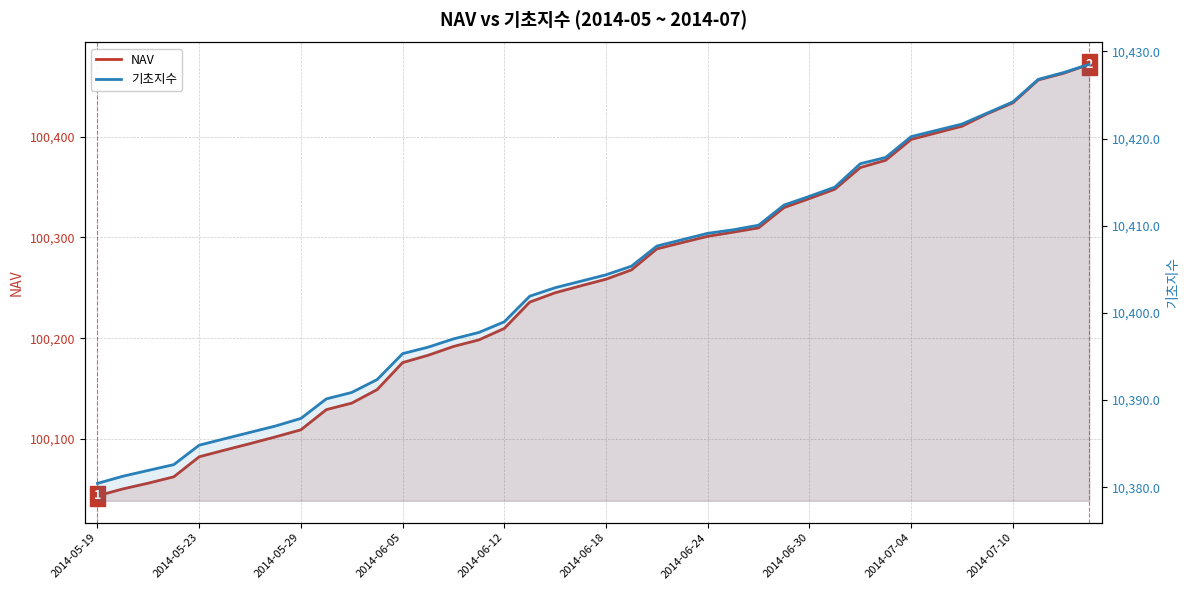

What is the average value of the NAV series?

100251.1